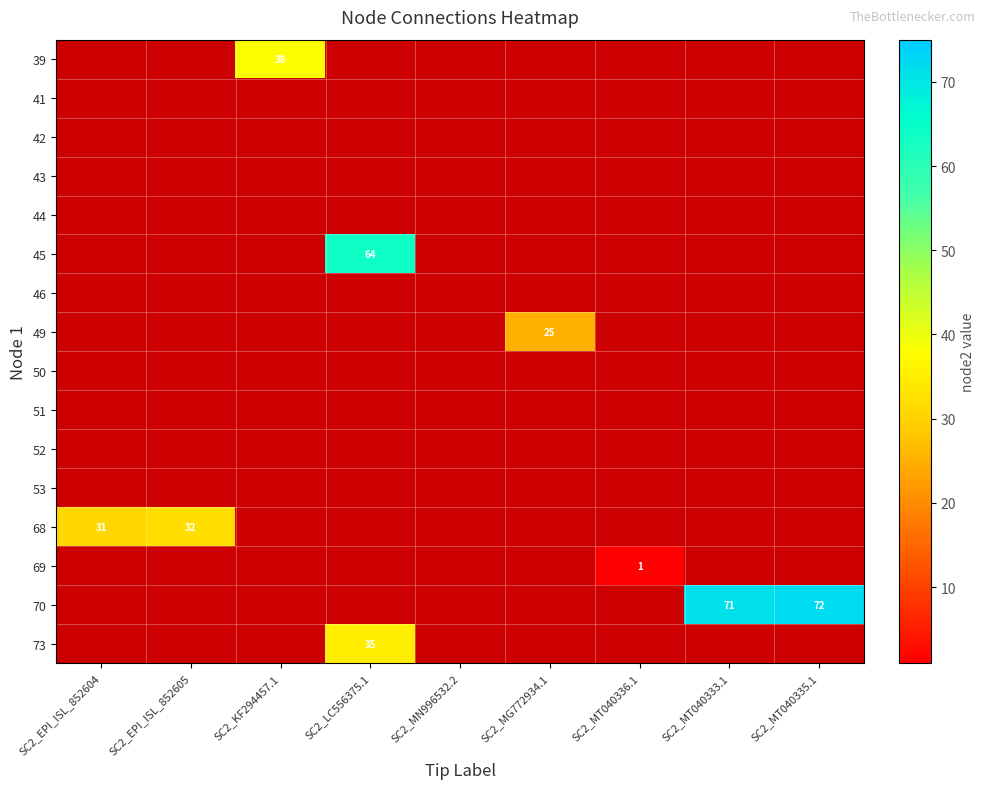

How many data points does each series have?

9